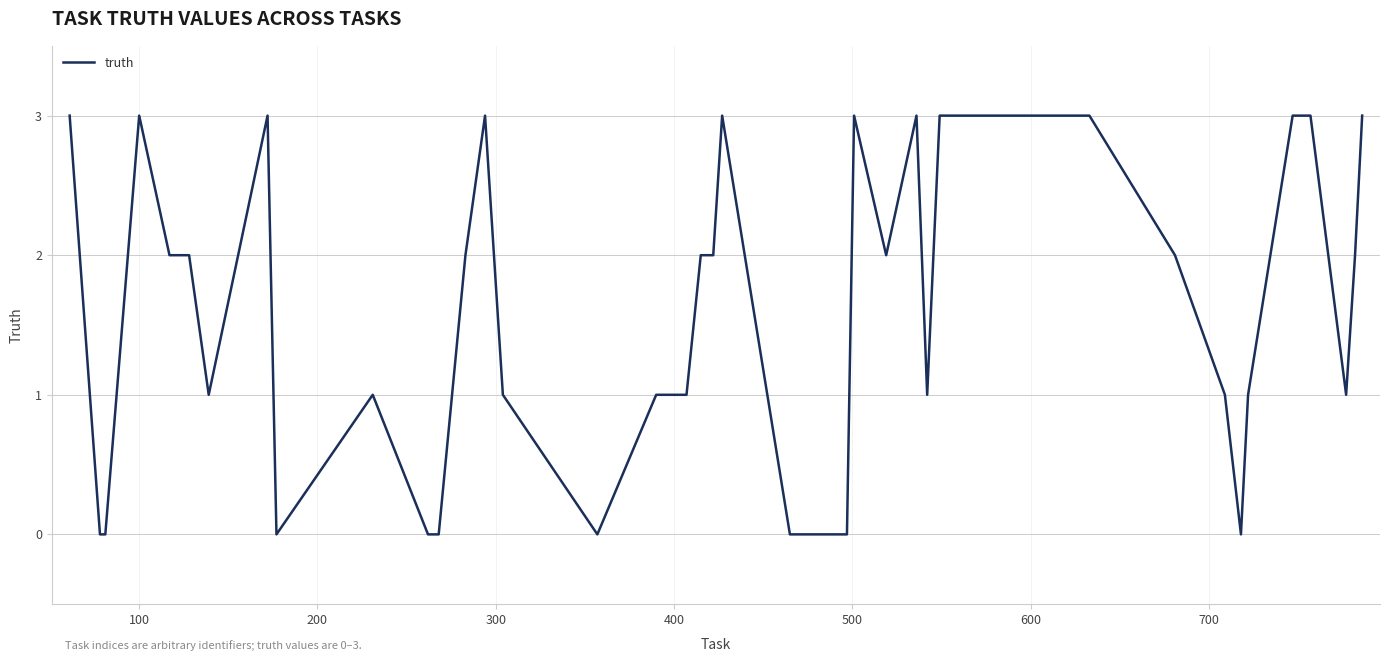

What is the difference between the maximum and minimum values?

3